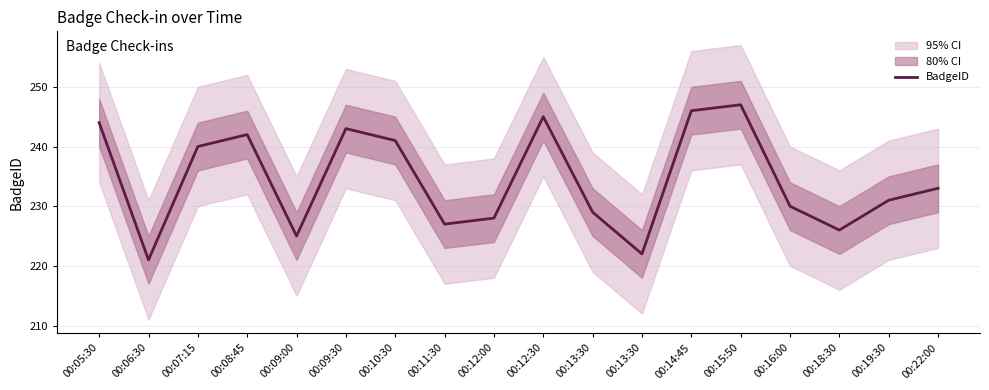

Where is the data nearest to the value 234?

00:22:00